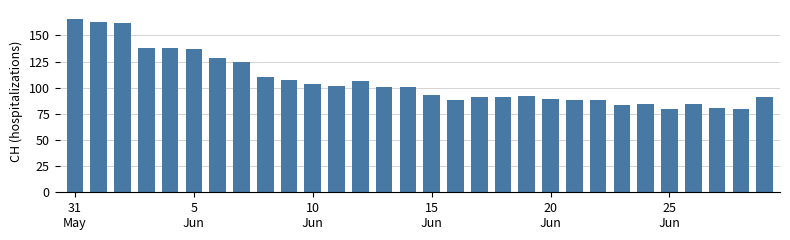

What is the maximum value shown in the chart?

166